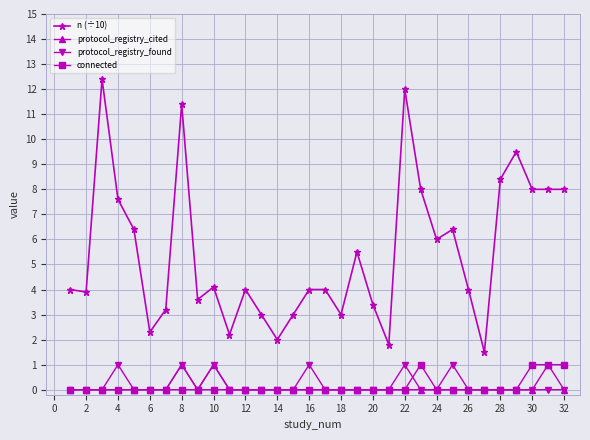

Which series has the widest spread of values?

n (÷10)